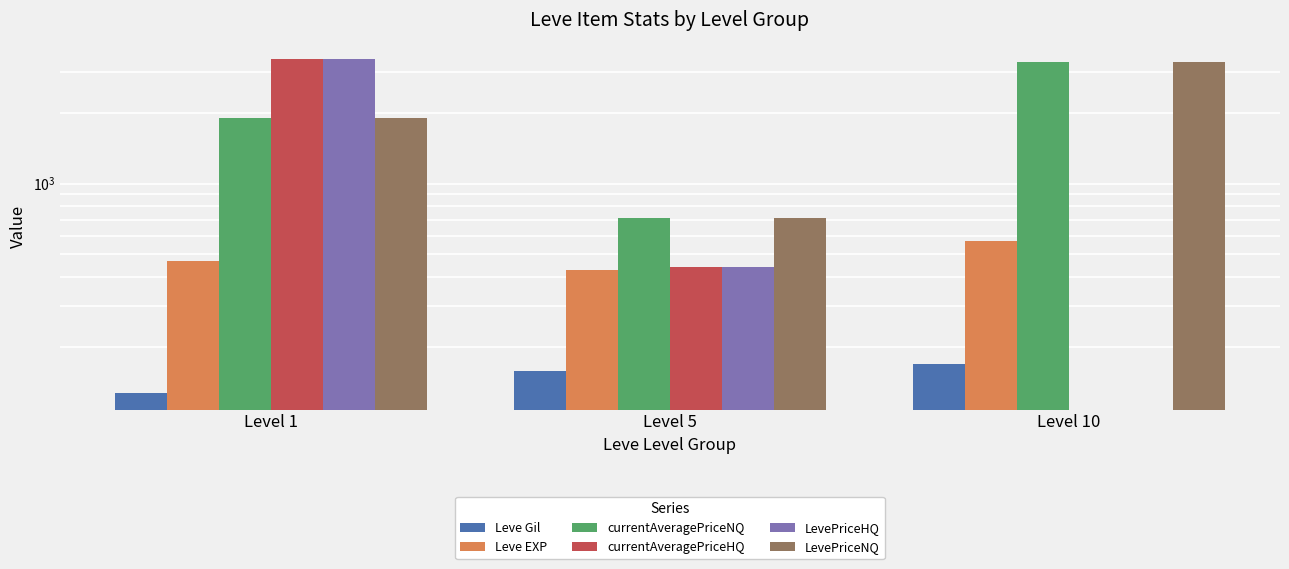

What is the total value across all series at Level 5?

2895.7